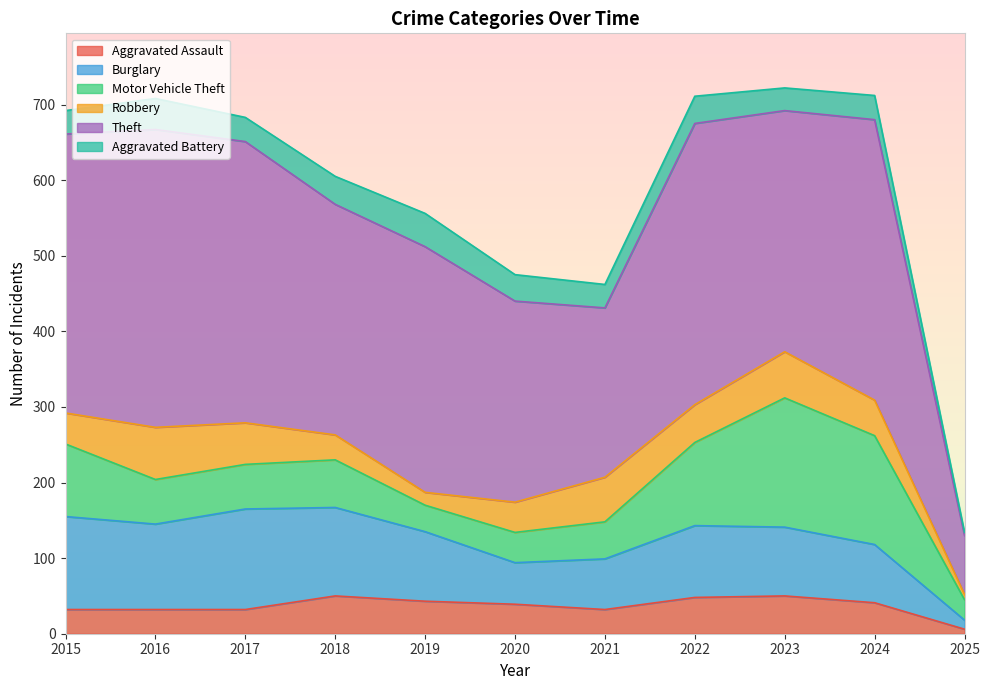

True or false: Robbery and Burglary cross at least once.

False